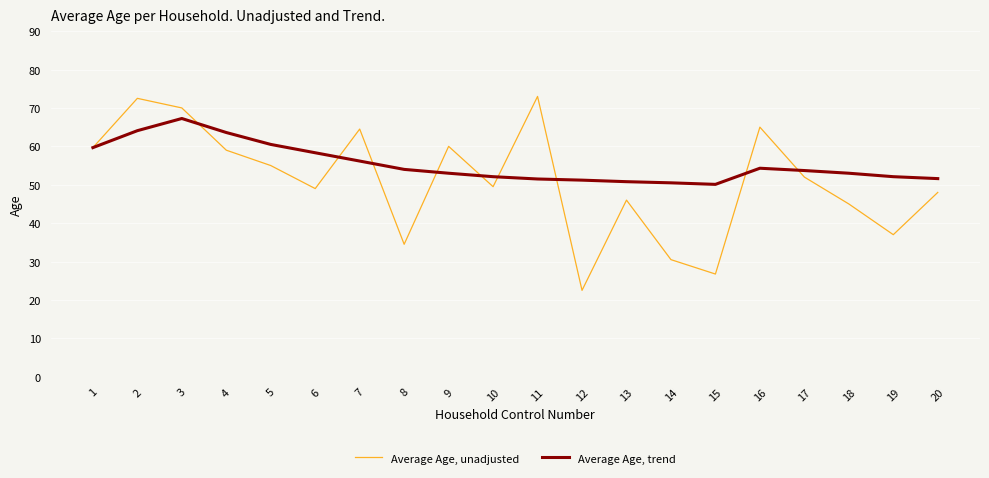

Between 5 and 20, which series saw the biggest shift?

Average Age, trend